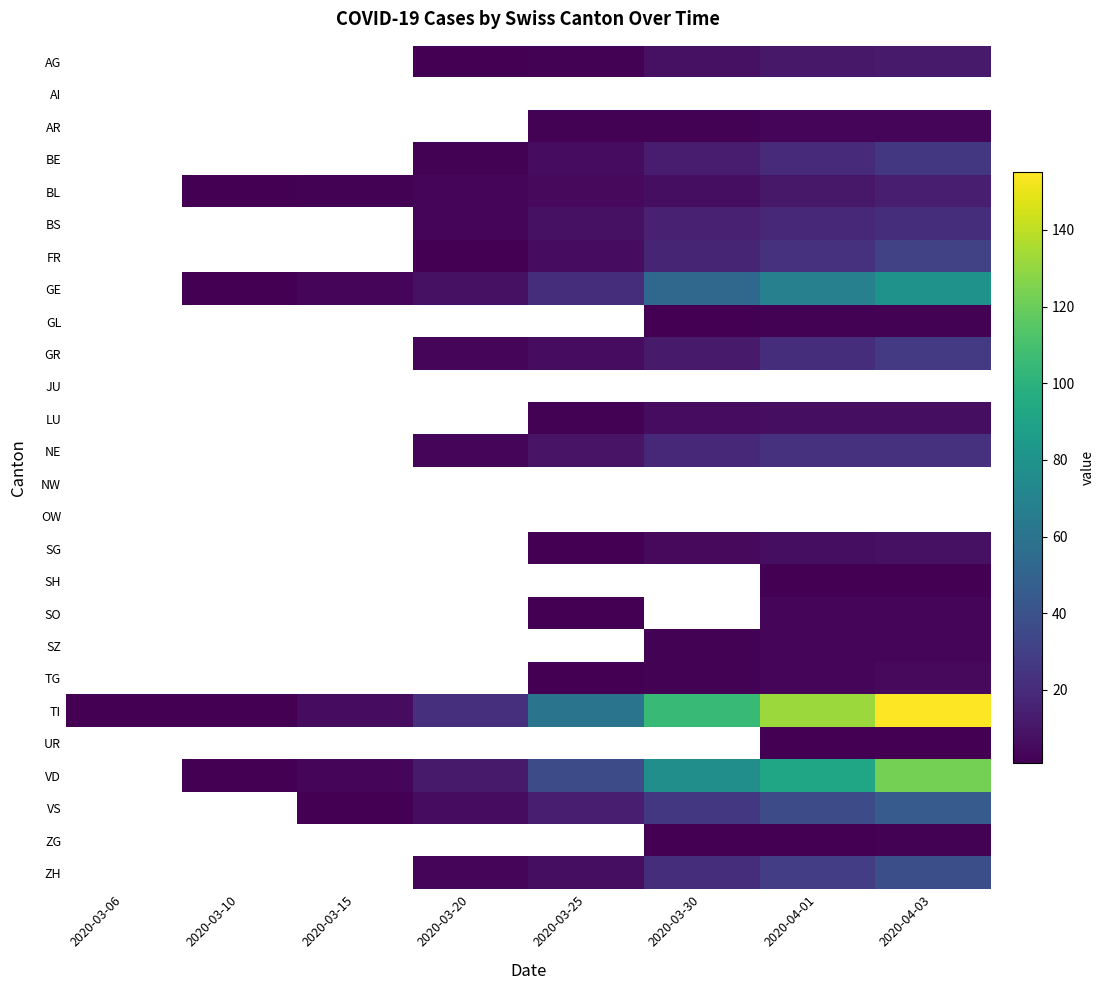

Which has a higher value, 2020-03-15 or 2020-03-20?

2020-03-20